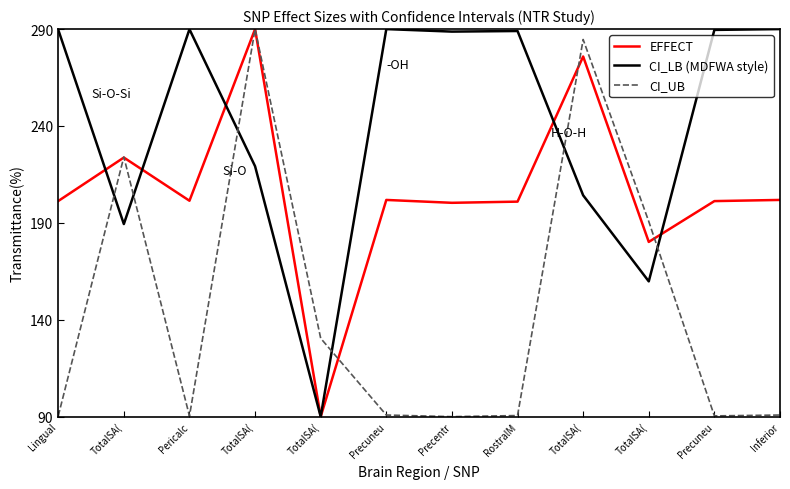

True or false: EFFECT and CI_UB intersect in this chart.

True